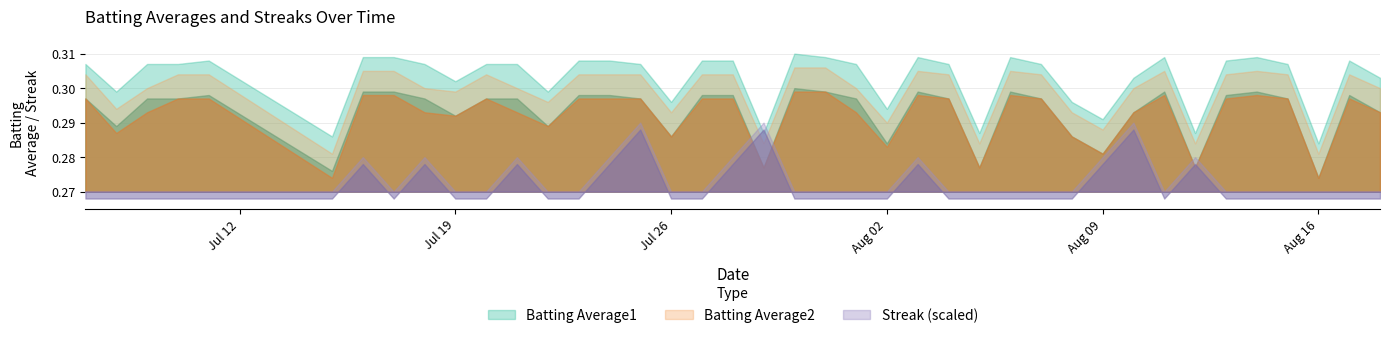

Reading left to right, list all the values displayed in this chart.

Batting Average1: 0.3	0.3	0.3	0.3	0.3	0.3	0.3	0.3	0.3	0.3	0.3	0.3	0.3	0.3	0.3	0.3	0.3	0.3	0.3	0.3	0.3	0.3	0.3	0.3	0.3	0.3	0.3	0.3	0.3	0.3	0.3	0.3	0.3	0.3	0.3	0.3	0.3	0.3	0.3	0.3
Batting Average2: 0.3	0.3	0.3	0.3	0.3	0.3	0.3	0.3	0.3	0.3	0.3	0.3	0.3	0.3	0.3	0.3	0.3	0.3	0.3	0.3	0.3	0.3	0.3	0.3	0.3	0.3	0.3	0.3	0.3	0.3	0.3	0.3	0.3	0.3	0.3	0.3	0.3	0.3	0.3	0.3
Streak: 0.0	0.0	0.0	0.0	0.0	0.0	2.0	0.0	2.0	0.0	0.0	2.0	0.0	0.0	2.0	4.0	0.0	0.0	2.0	4.0	0.0	0.0	0.0	0.0	2.0	0.0	0.0	0.0	0.0	0.0	2.0	4.0	0.0	2.0	0.0	0.0	0.0	0.0	0.0	0.0